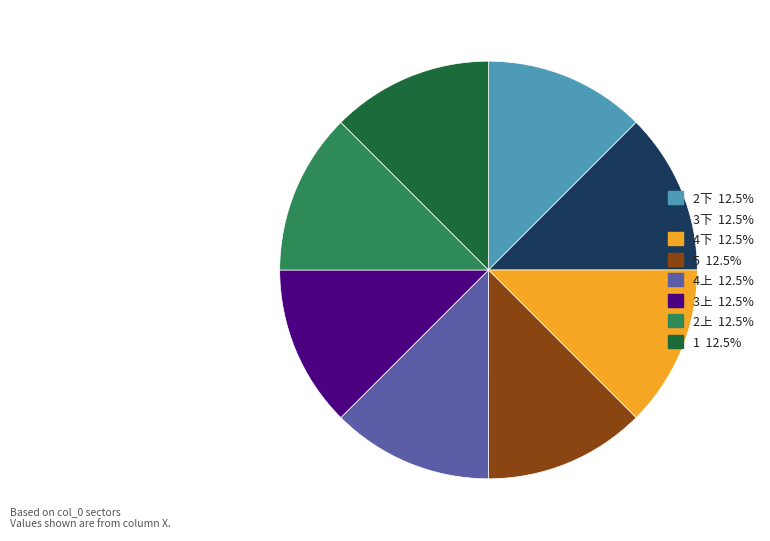

Is the sum of 2下 and 3下 greater than half?

No